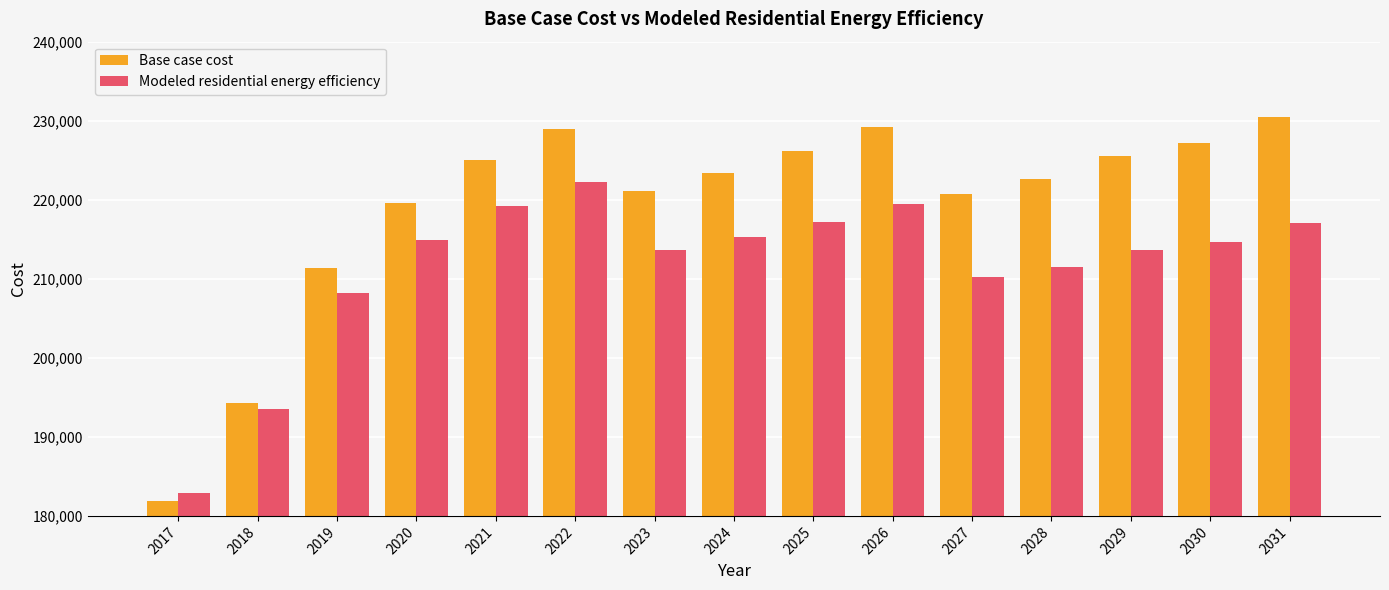

What is the sum of all Modeled residential energy efficiency values?

3173671.2